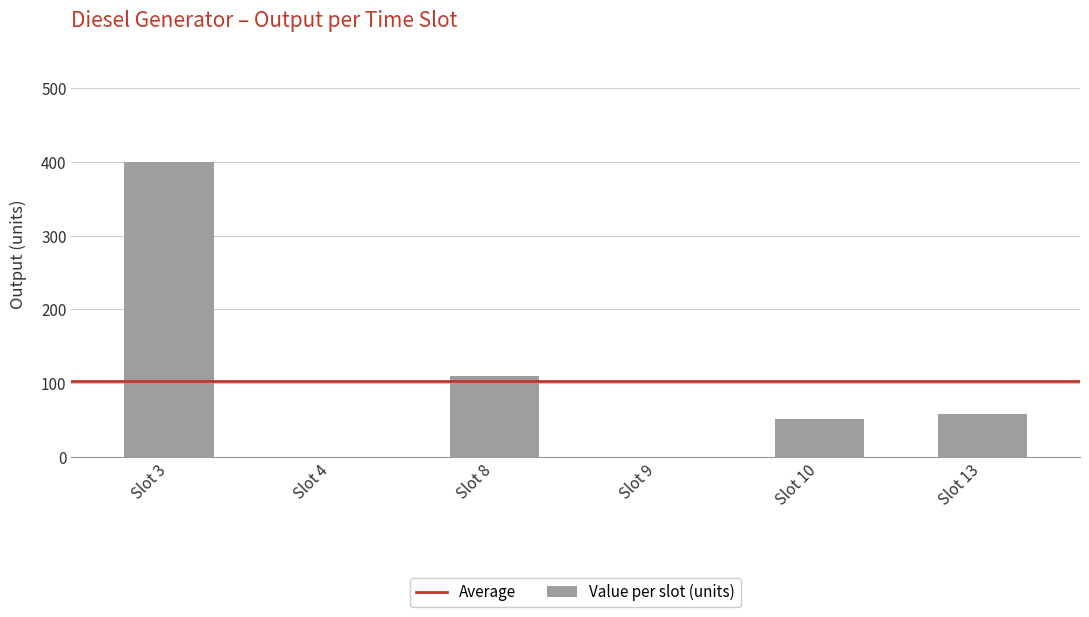

Which label corresponds to the largest value in the chart?

Slot 3